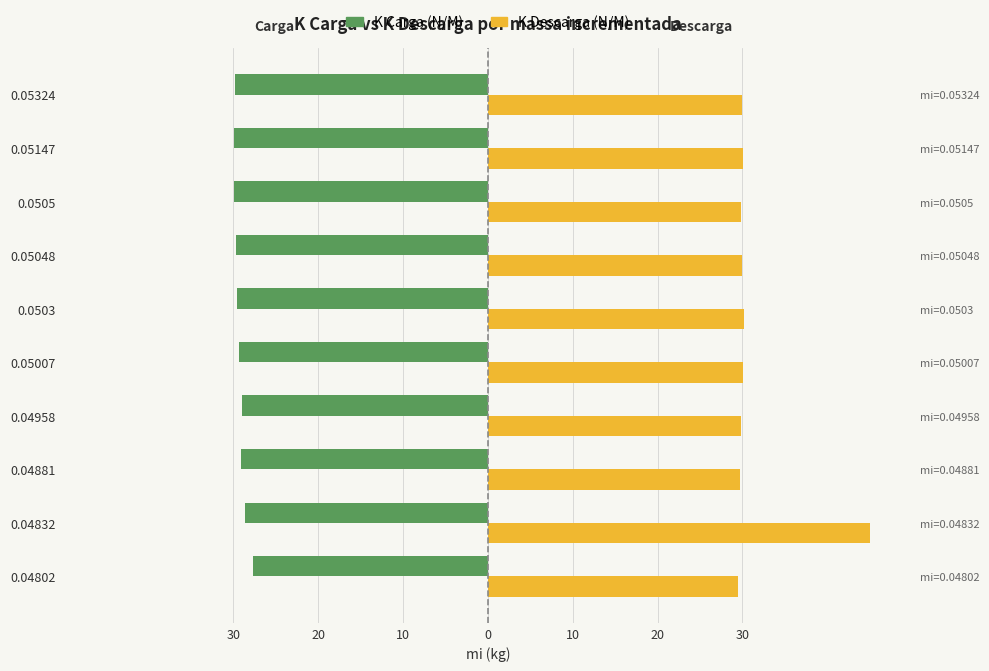

How many data points in K Descarga (N/M) are above 30?

5